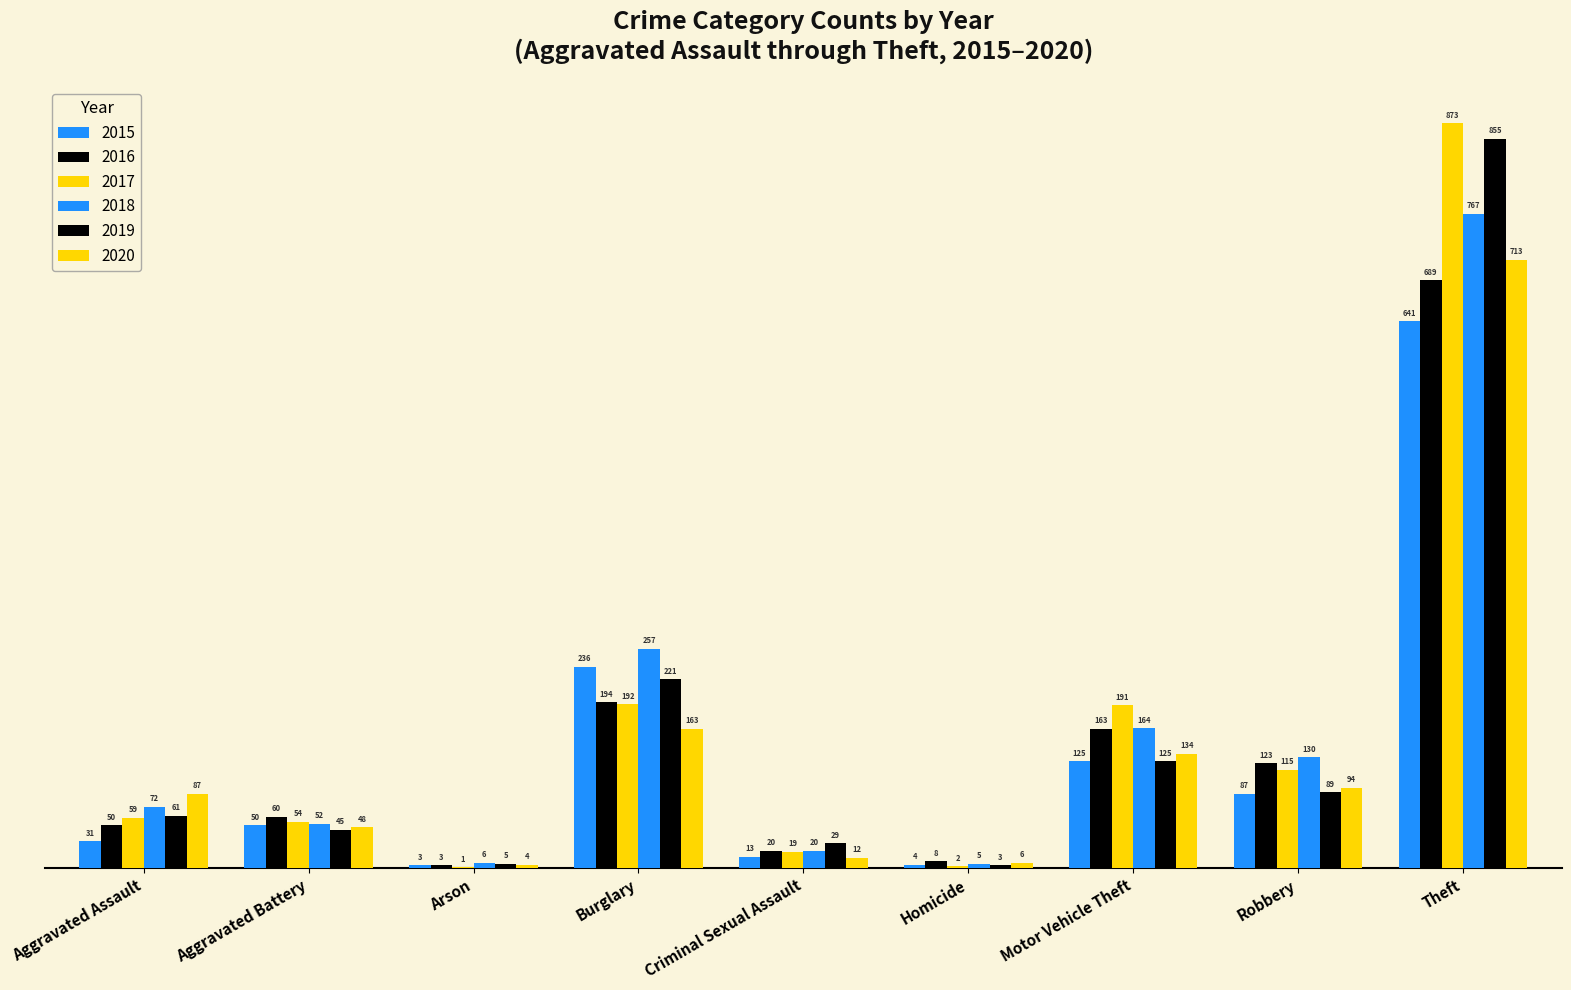

At how many categories does at least one series exceed 41?

6